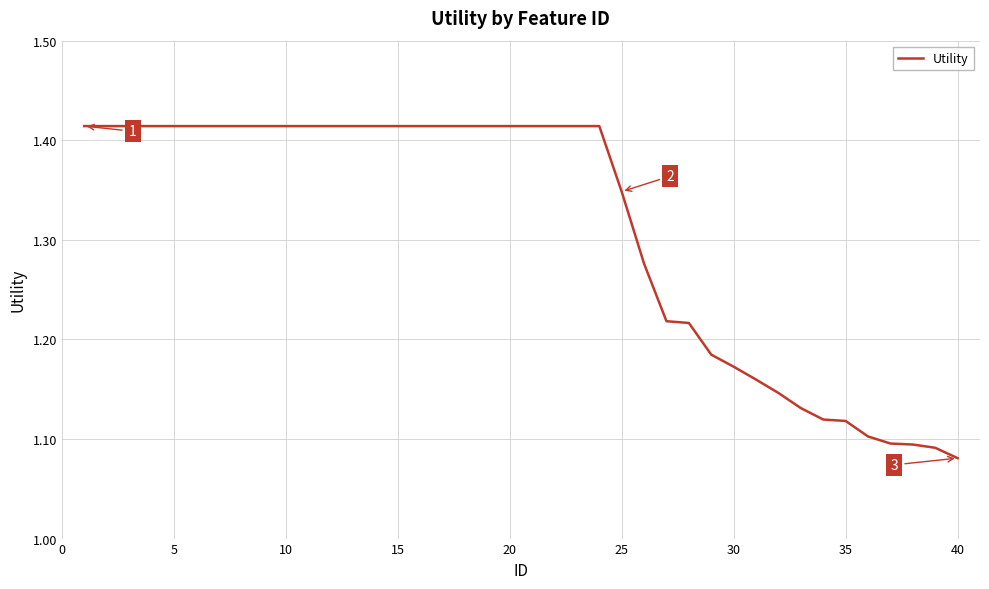

What is the difference between the maximum and minimum values?

0.3